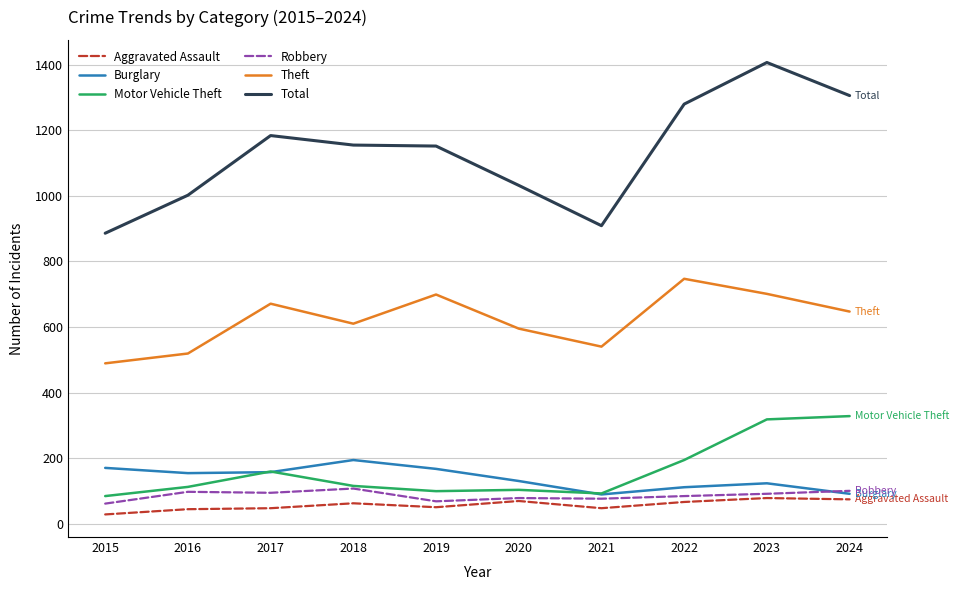

Does the chart display data point markers on the line(s)?

No